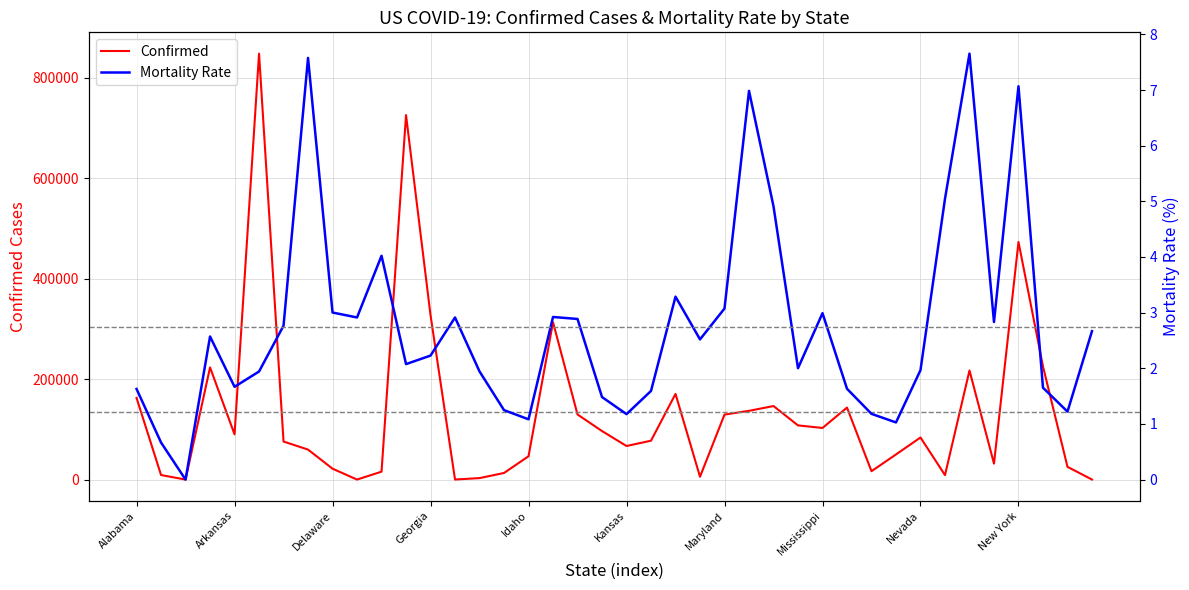

What is the difference between the second highest and minimum values in the Mortality Rate series?

7.6